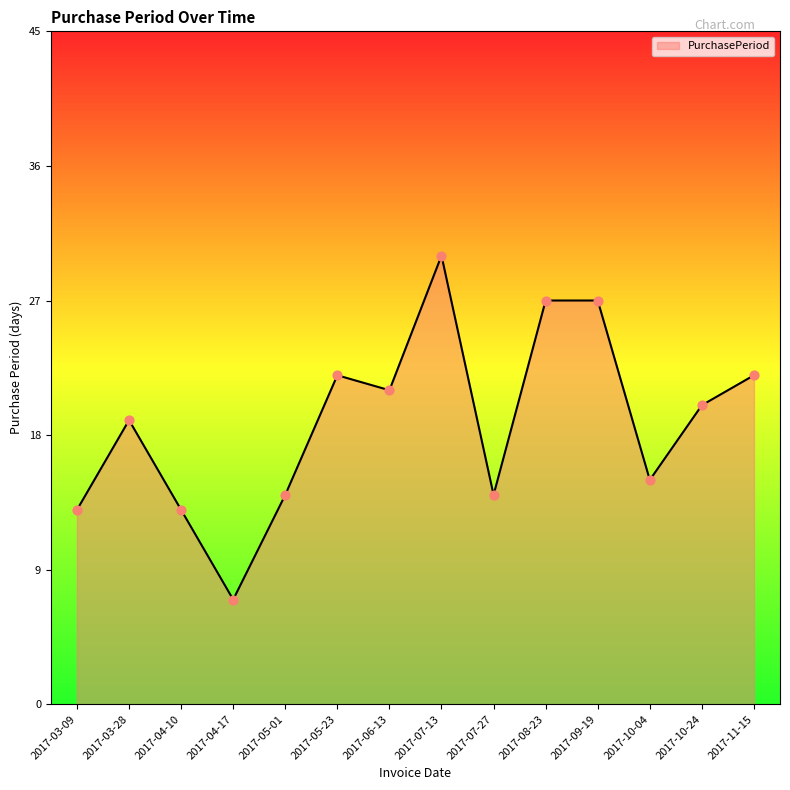

Between 2017-10-04 and 2017-06-13, which is larger?

2017-06-13